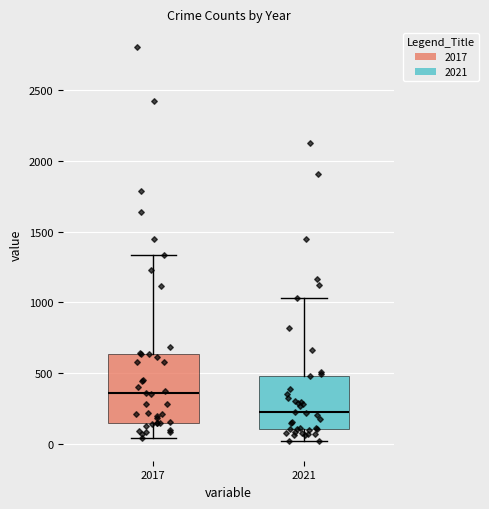

Which box is the tallest, from its lower edge to its upper edge?

2017